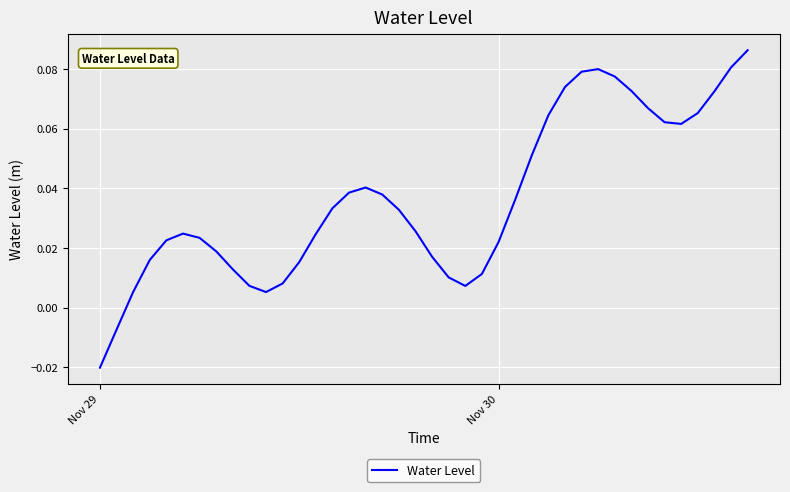

Which category has the lowest value across all series?

Nov 29